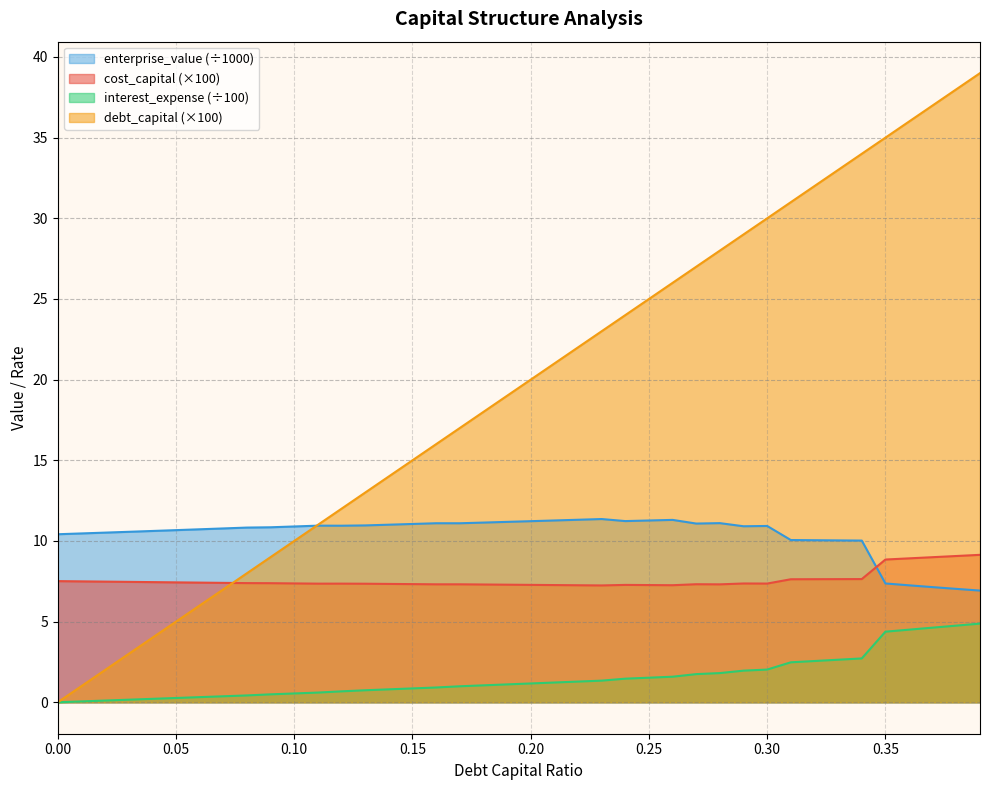

What is the label of the 9th point from the right?

0.31